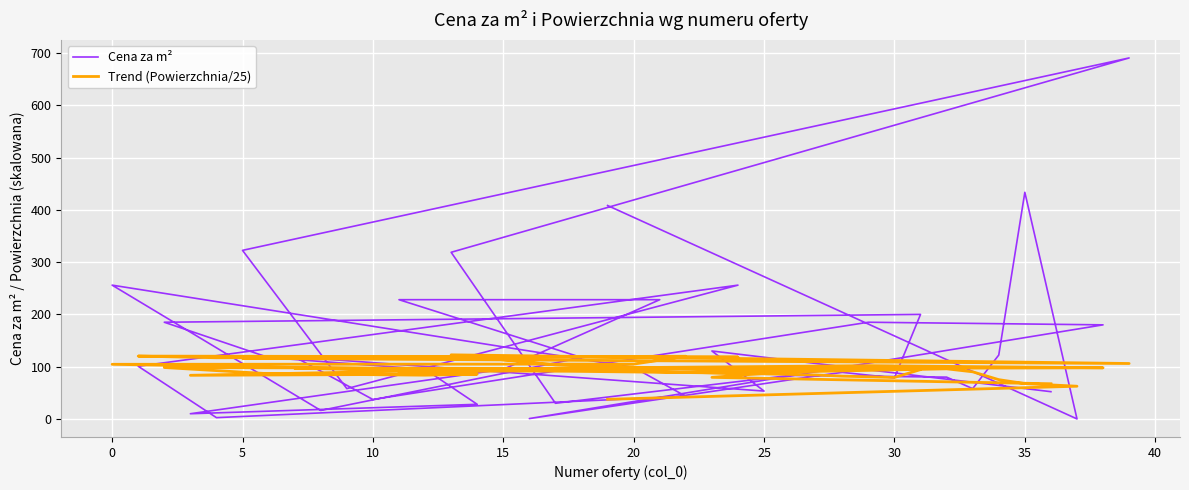

What is the value of the Trend (Powierzchnia/25) point at the 17th from the left?

104.9